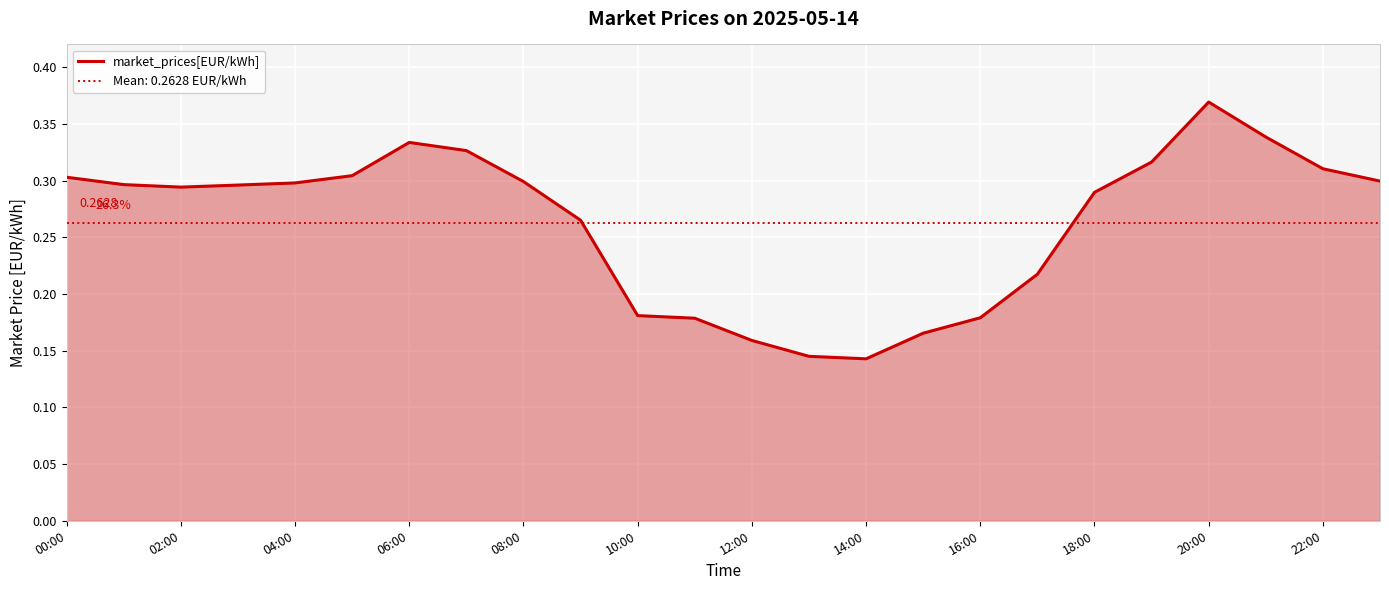

True or false: market_prices[EUR/kWh] has a value of 0.5 at 08:00.

False